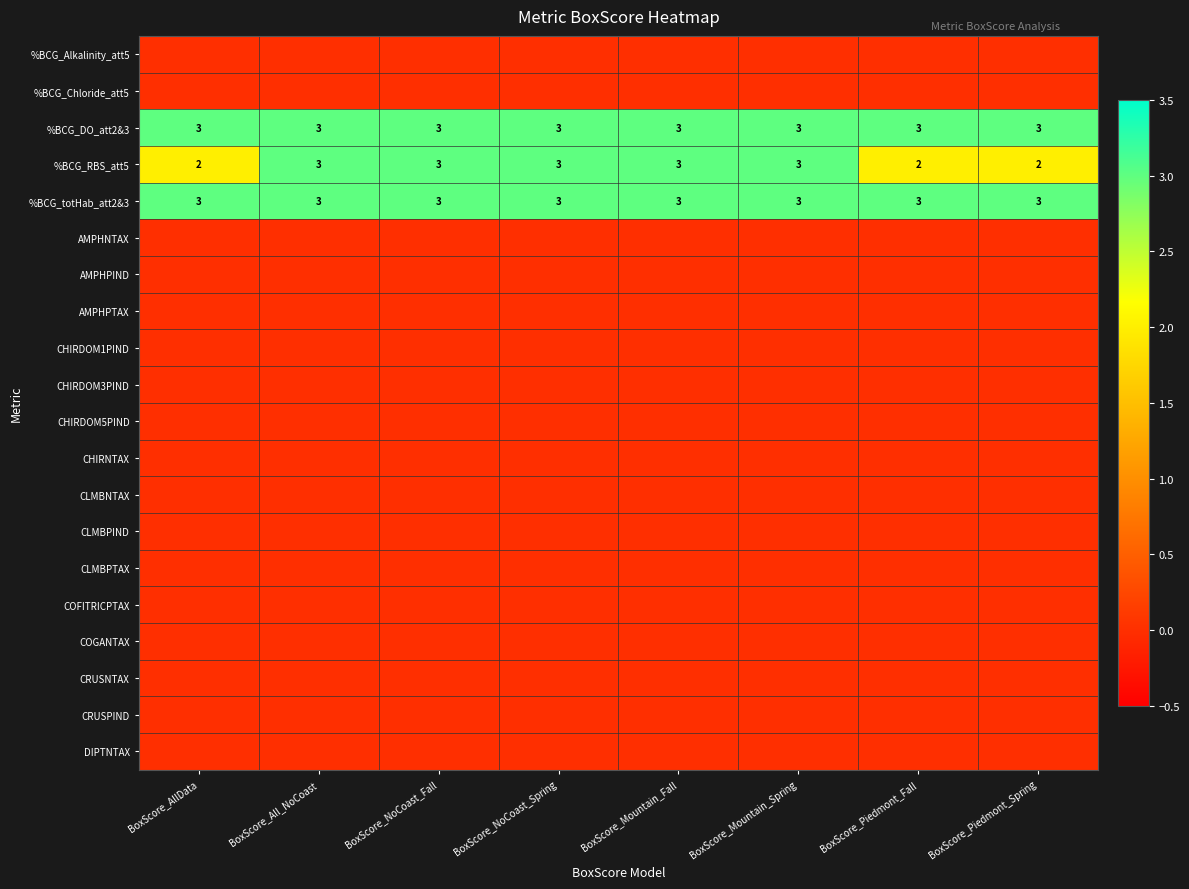

The AMPHPIND series shows 0 at BoxScore_NoCoast_Fall. True or false?

True